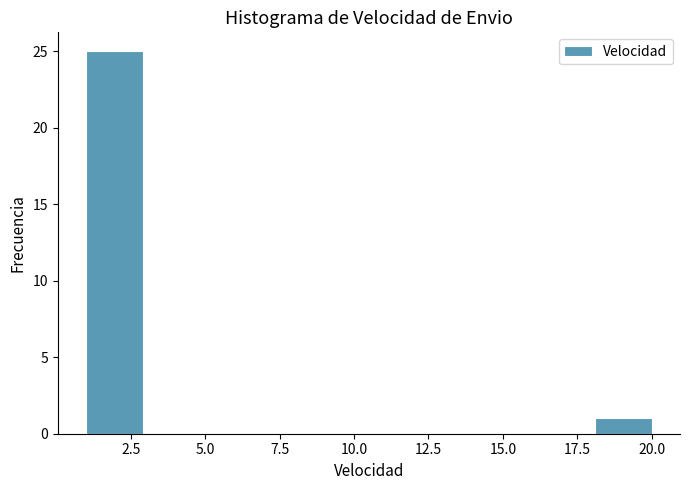

Around what value on the x-axis is the tallest bar? Give the approximate position of its centre, as read against the axis.

2.0